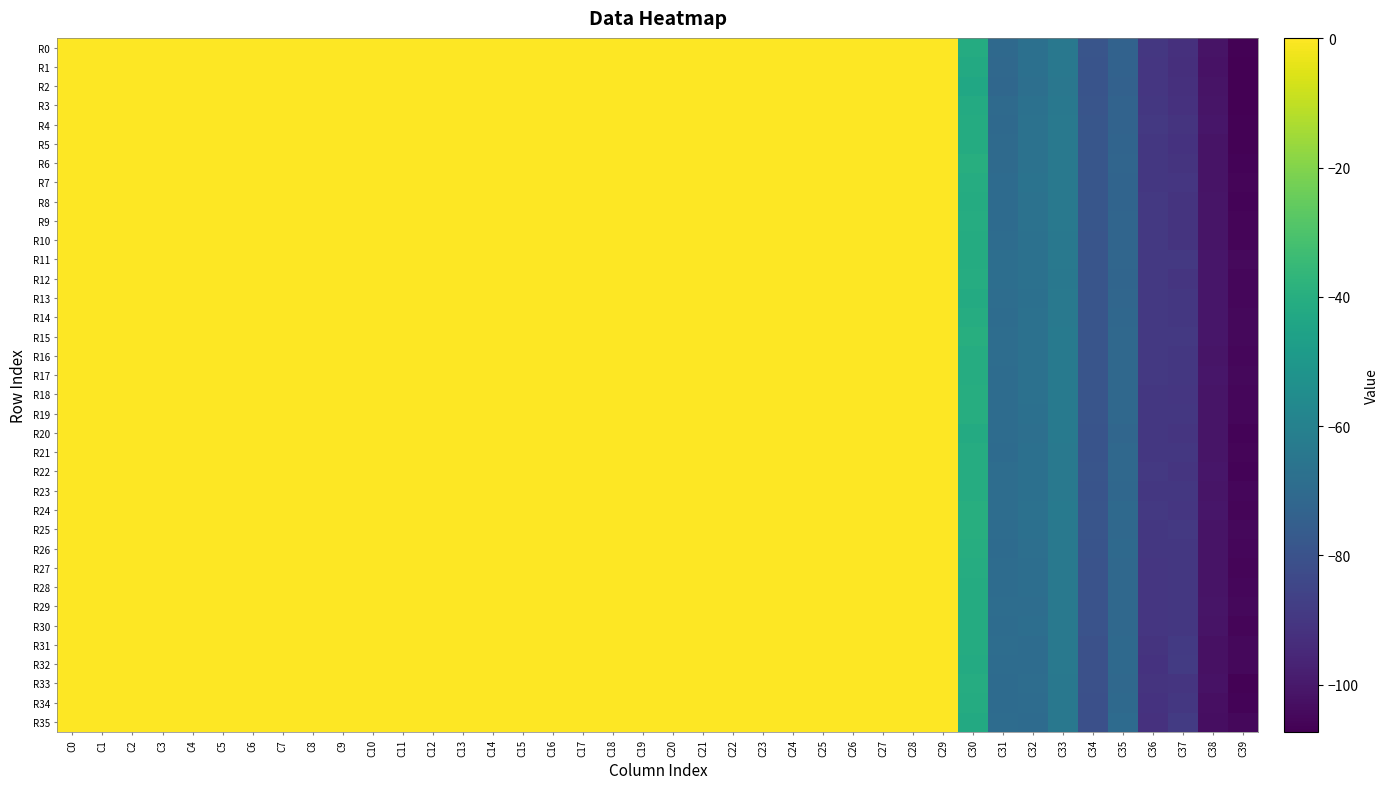

How many series are shown in this chart?

36